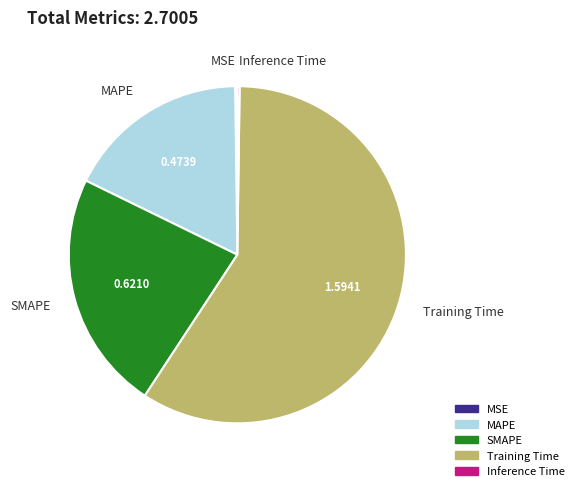

What is the largest slice in the pie chart?

Training Time